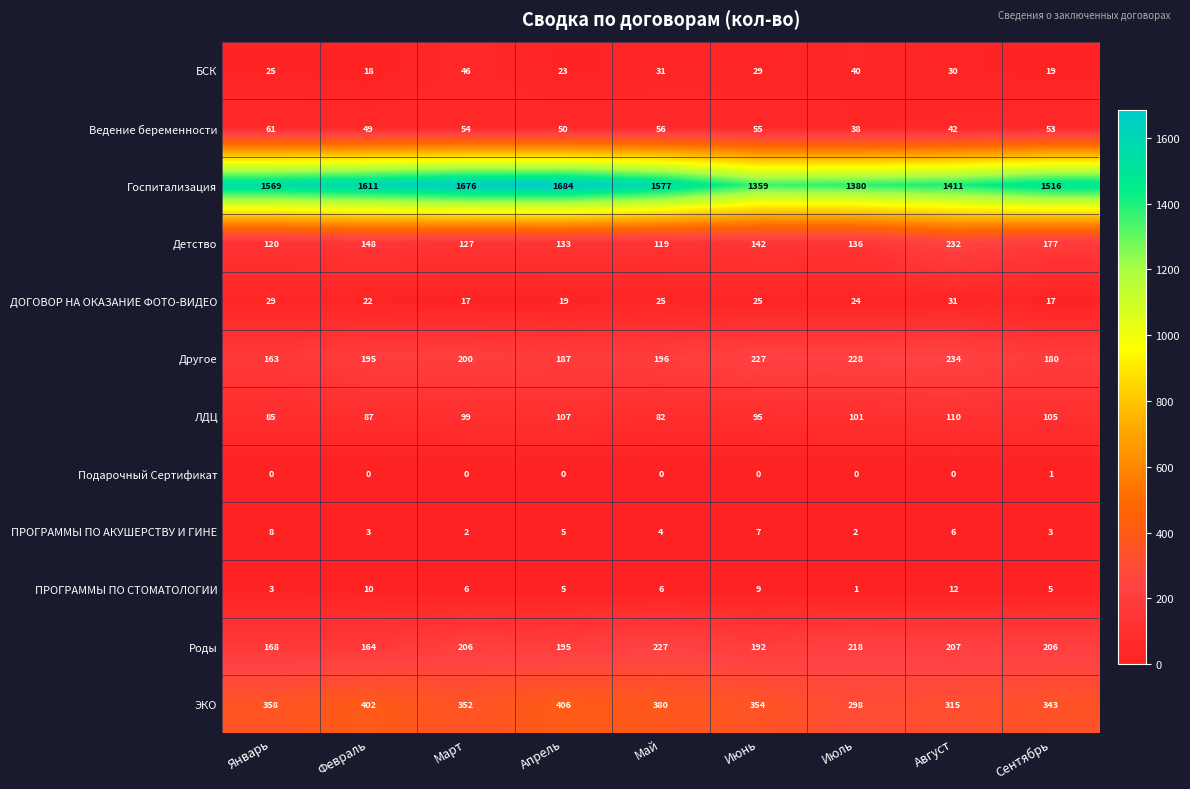

At which label does ПРОГРАММЫ ПО АКУШЕРСТВУ И ГИНЕ reach its peak?

Январь